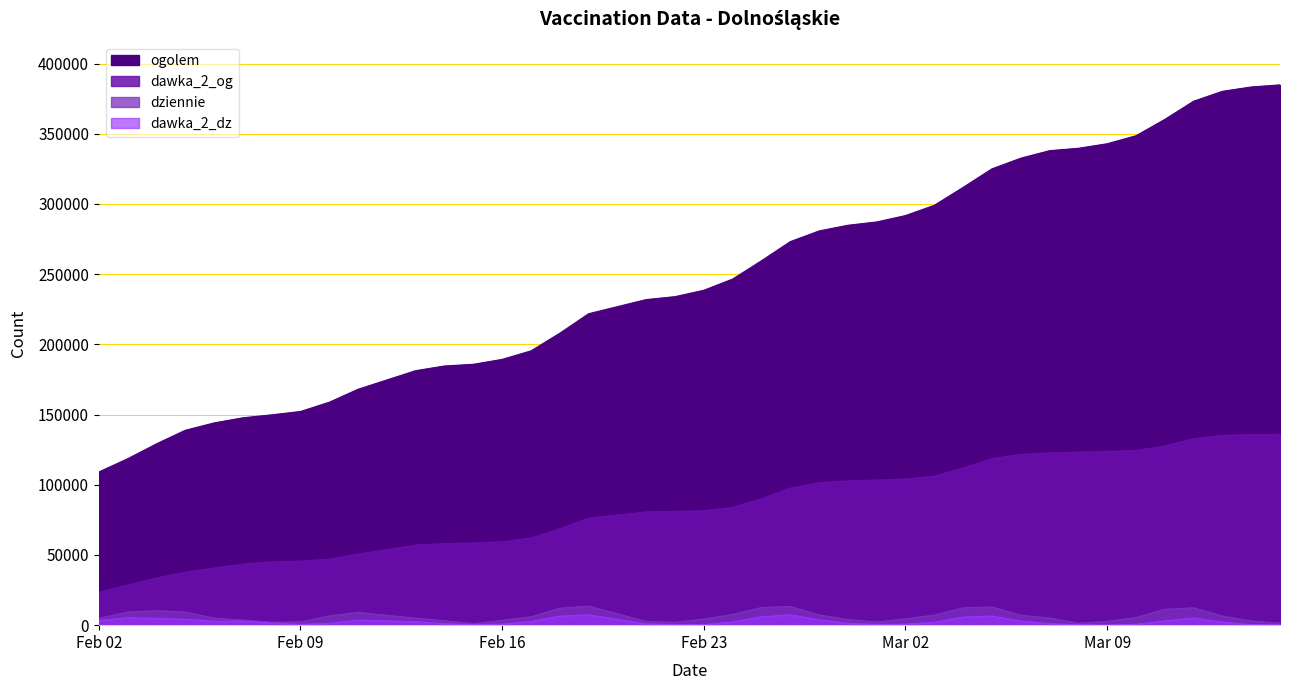

What value does the dawka_2_og series have at 2021-02-03?

28605